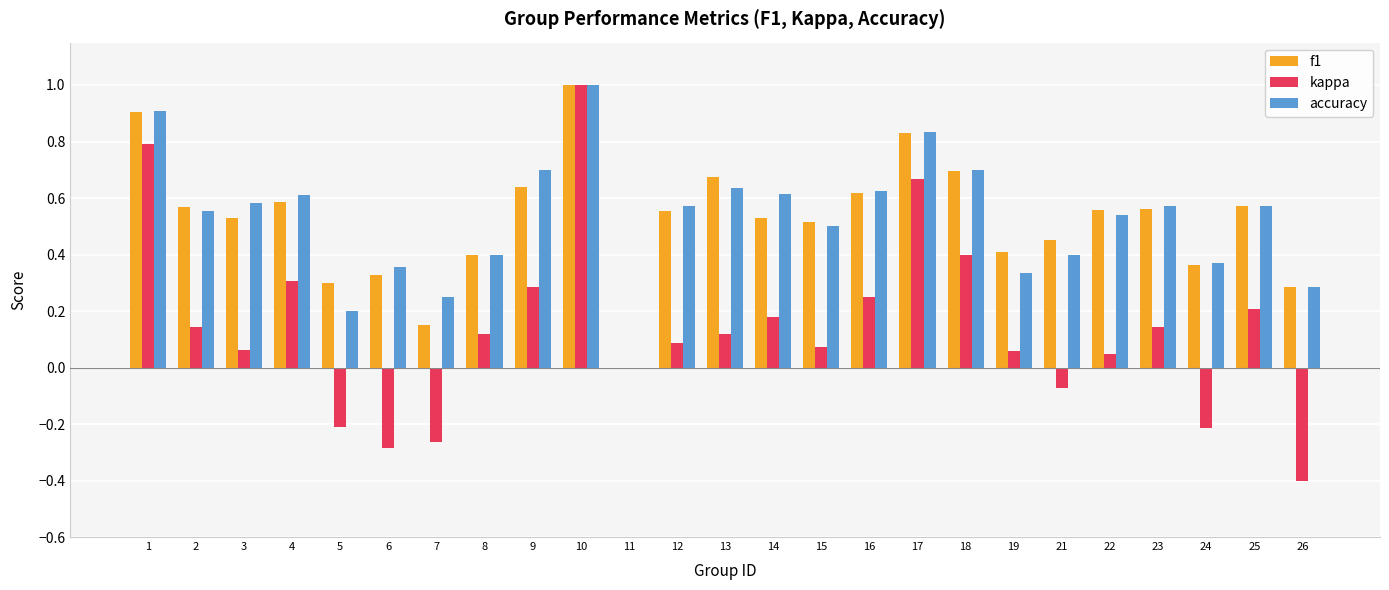

What is the maximum value shown in the chart?

1.0